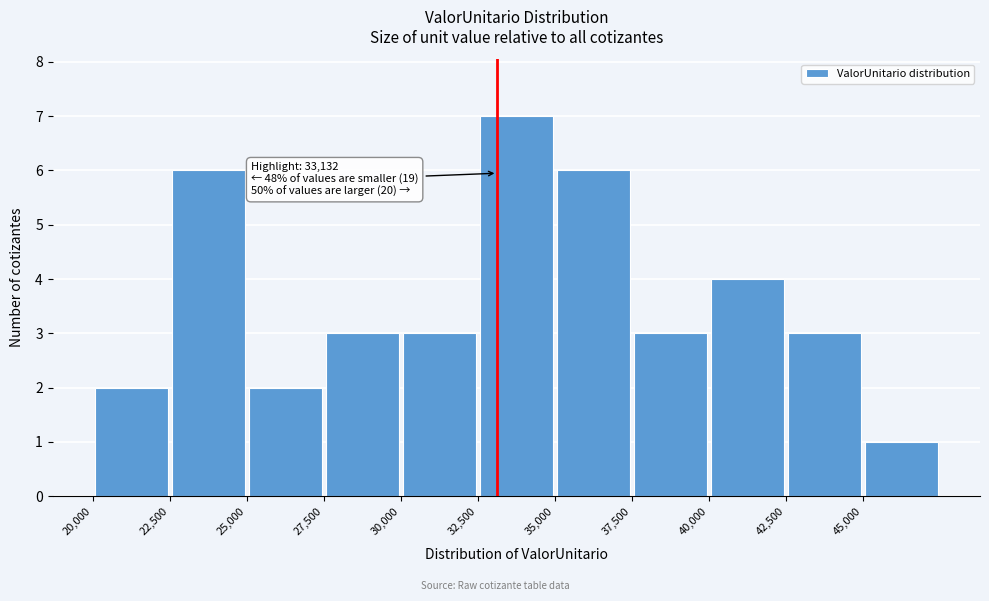

Which range on the x-axis has the tallest bar?

32500 to 35000